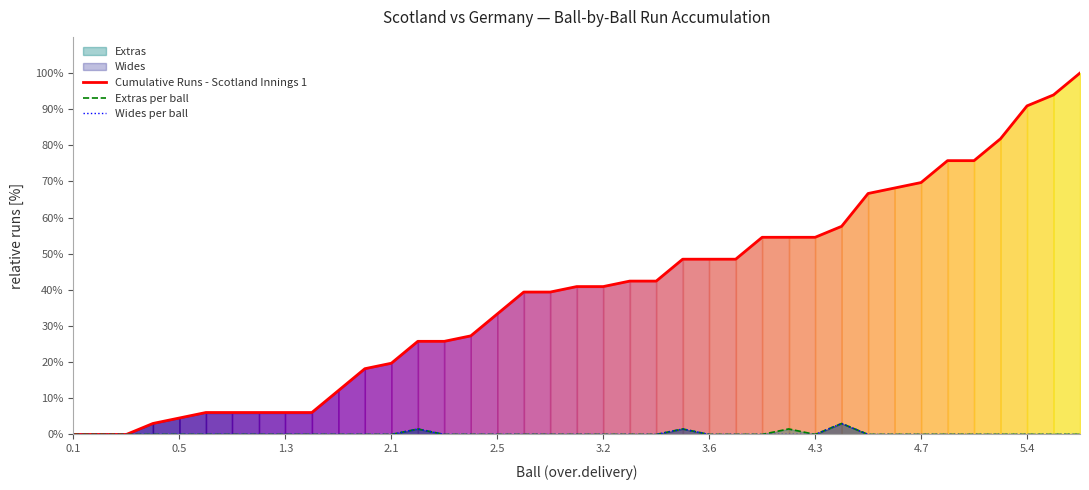

Which series has the largest range (max minus min)?

Cumulative Runs - Scotland Innings 1